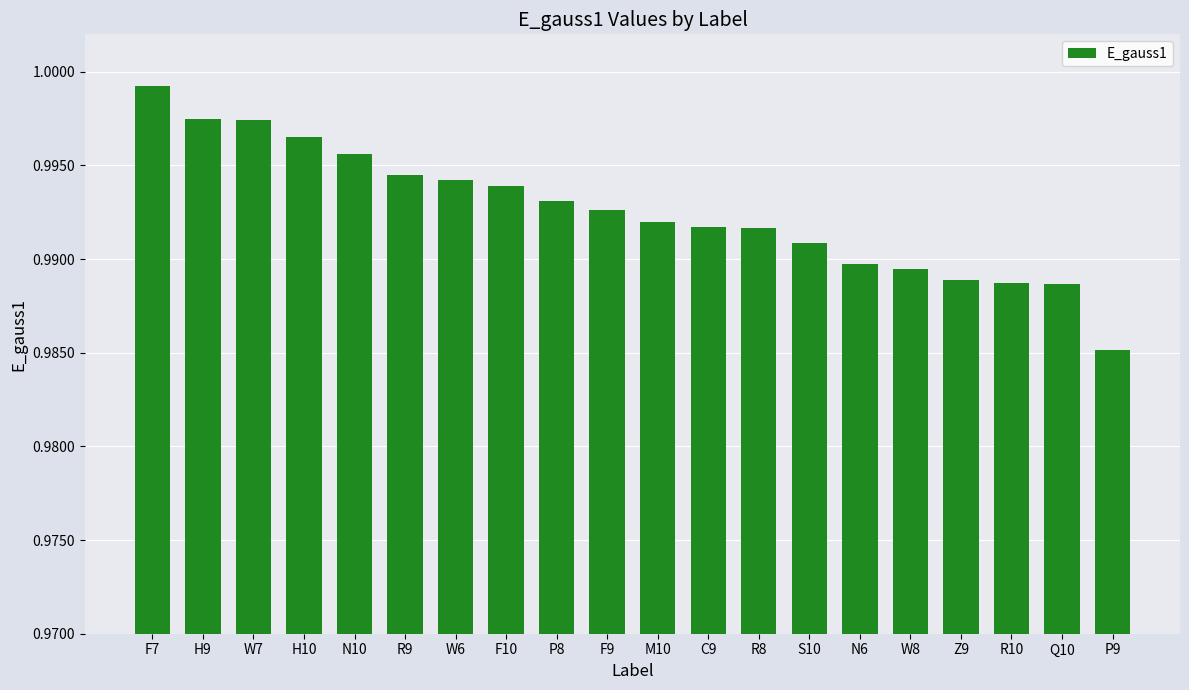

What is the sum of all values?

19.9